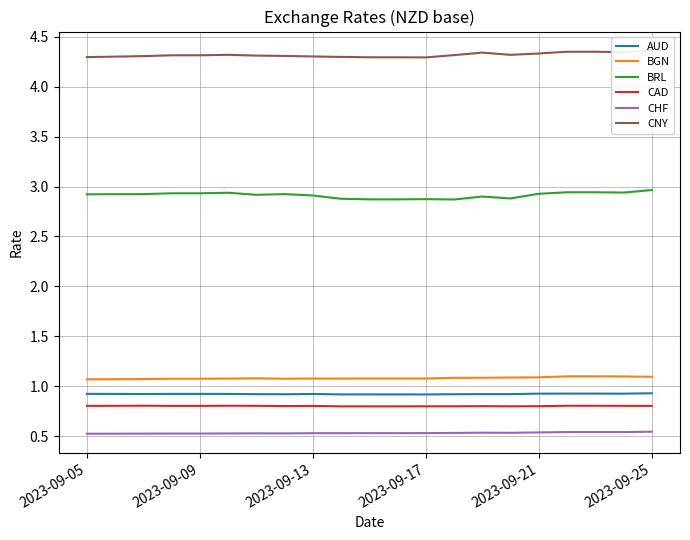

True or false: CHF has a value of 0.3 at 11.

False